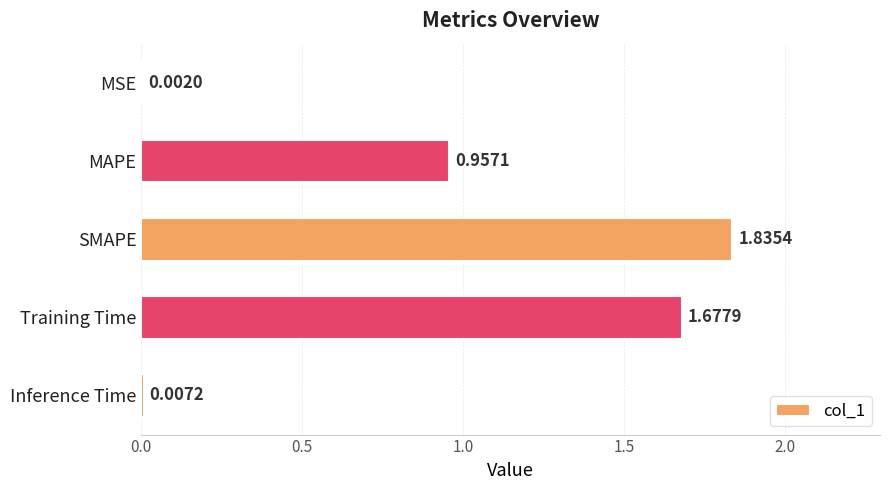

Are the bars horizontal?

Yes